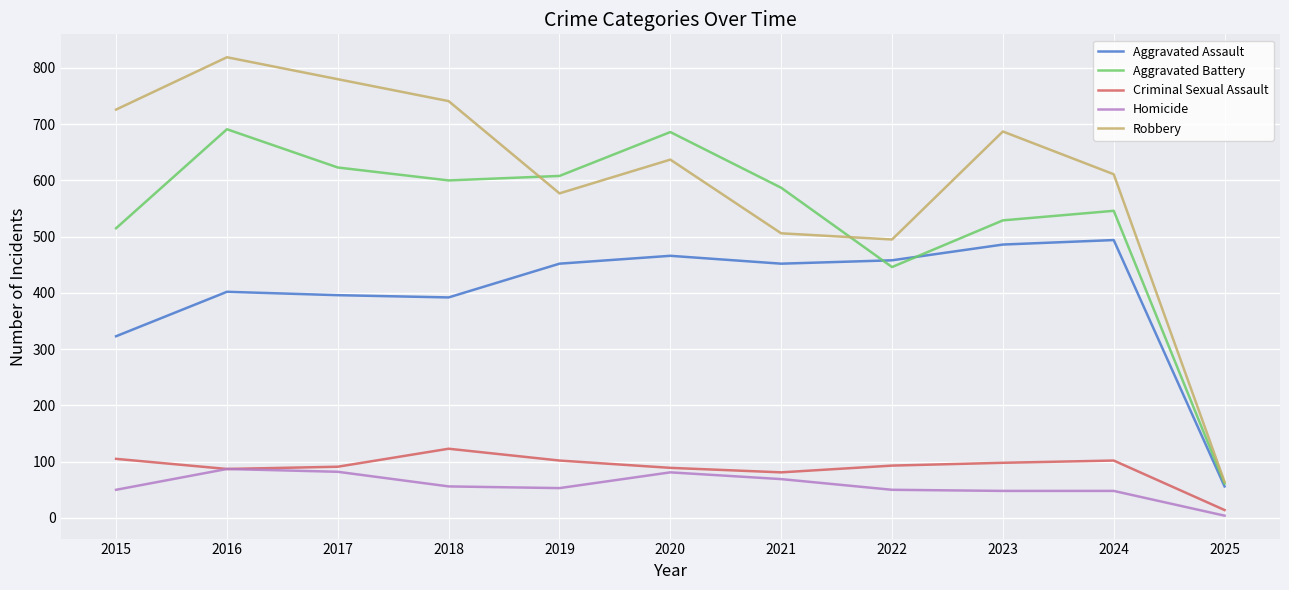

True or false: Aggravated Assault and Criminal Sexual Assault cross at least once.

False